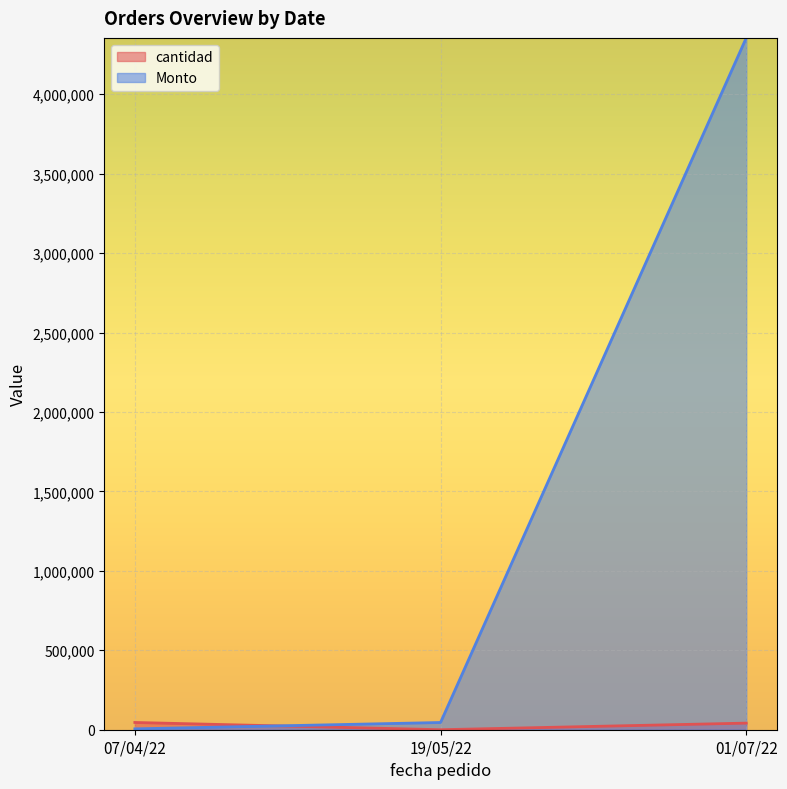

Which series has the widest spread of values?

Monto